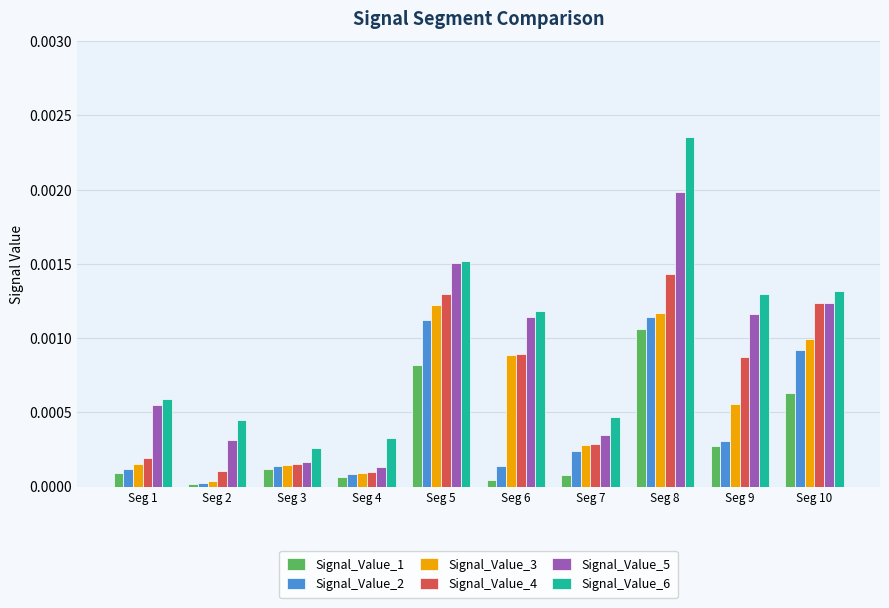

At how many categories does at least one series exceed 0?

10